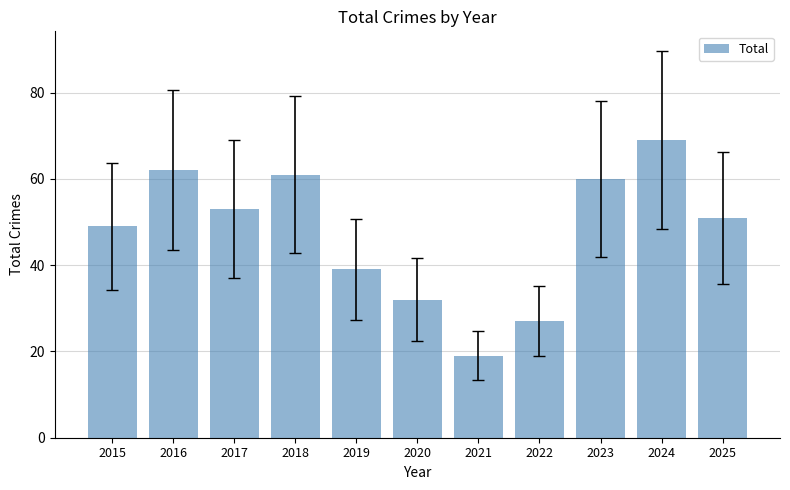

The chart shows a value of 104 at 2018. True or false?

False